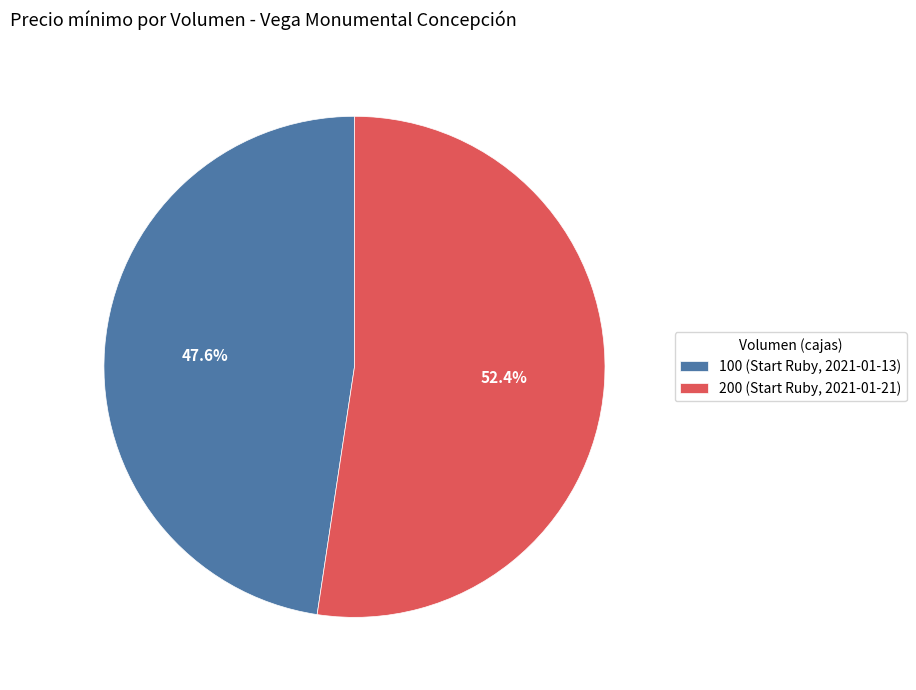

Does 100 (Start Ruby, 2021-01-13) represent more than half of the total?

No